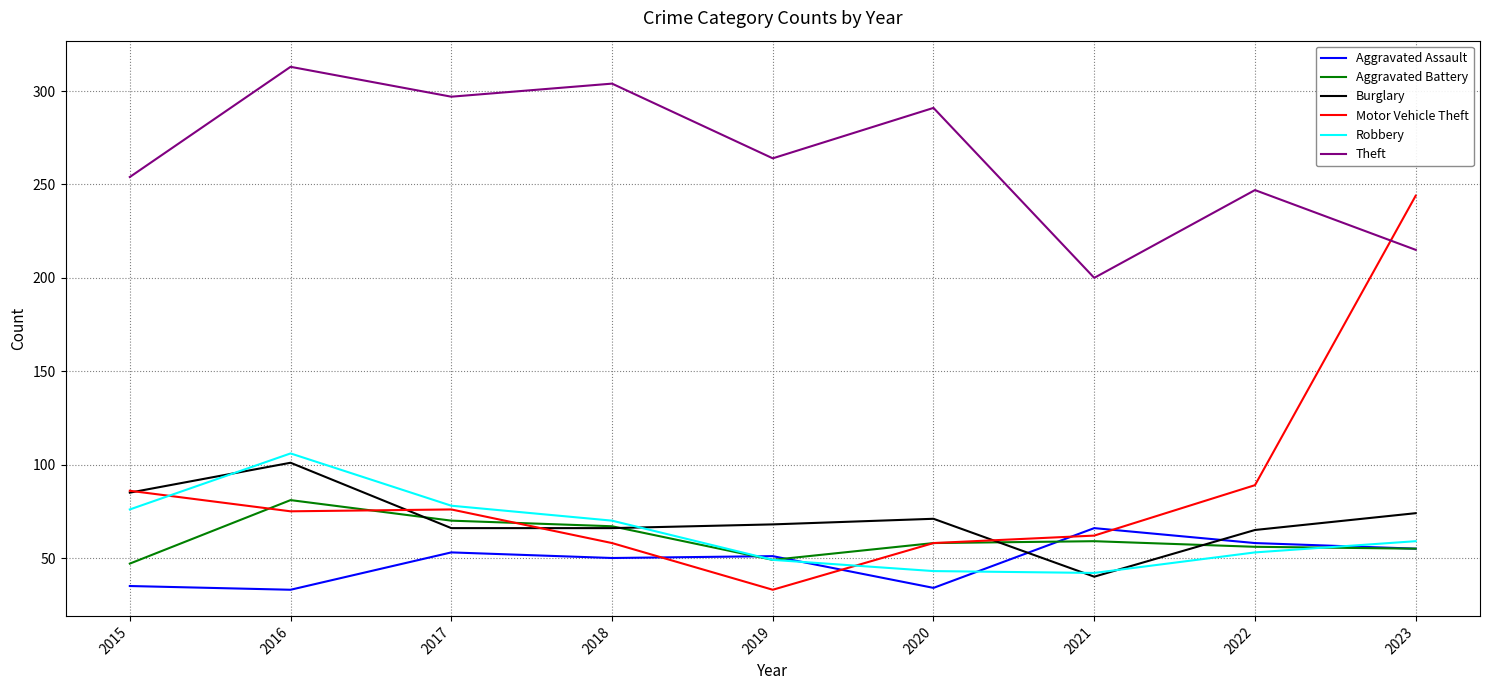

What is the spread (max minus min) of values at 2019?

231